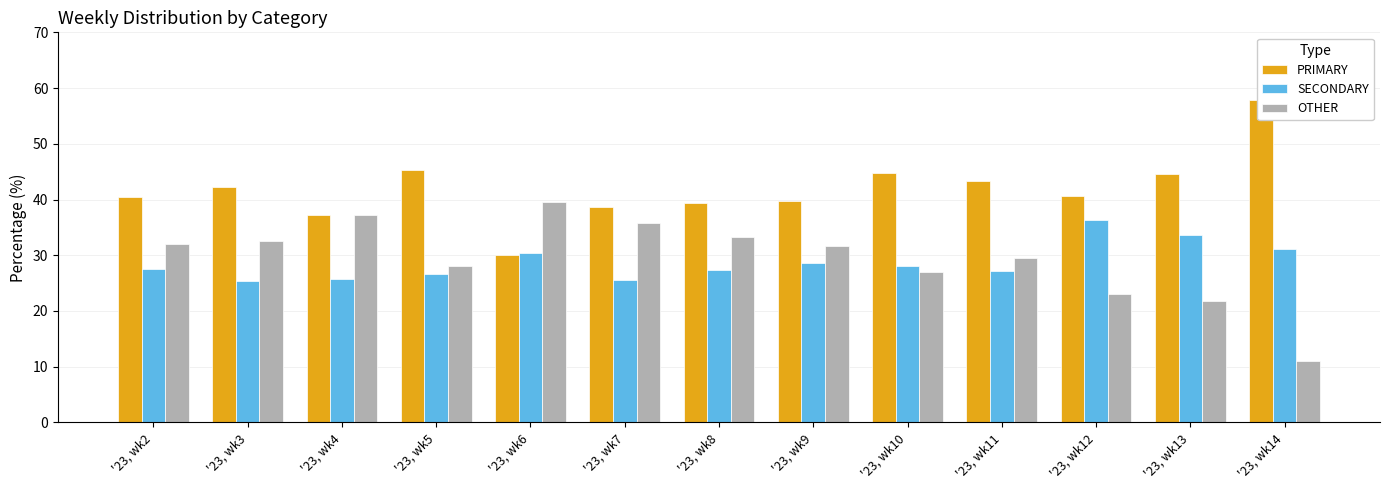

What is the spread (max minus min) of values at '23, wk4?

11.4